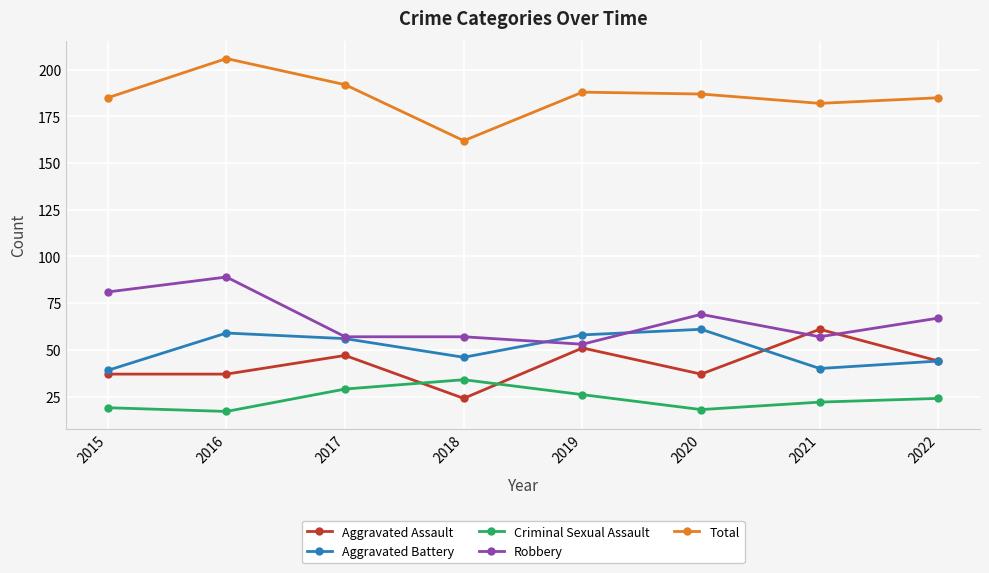

What is the average value of the Robbery series?

66